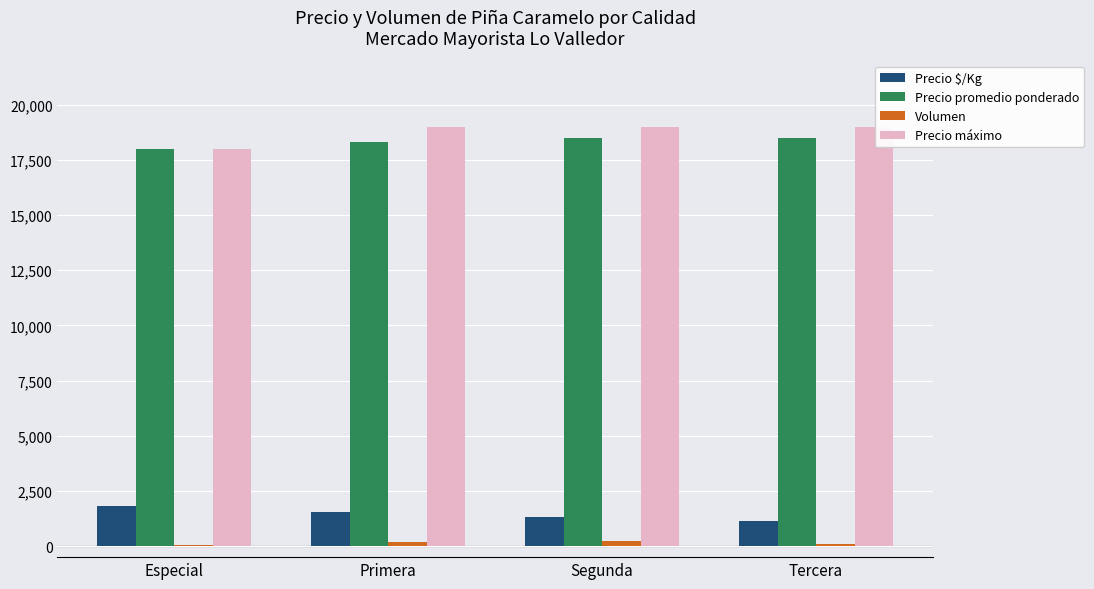

Is it true that Precio $/Kg equals 1525 at Primera?

True